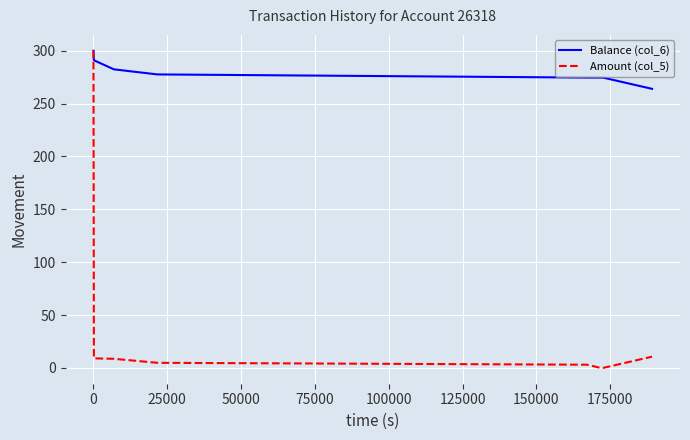

Which series has the largest total across all categories?

Balance (col_6)